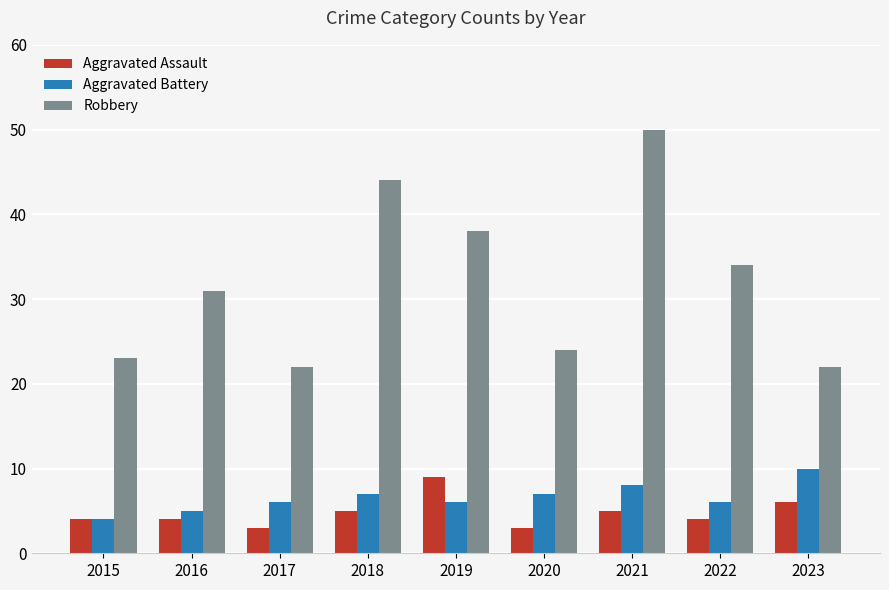

Reading left to right, list all the values displayed in this chart.

Aggravated Assault: 4	4	3	5	9	3	5	4	6
Aggravated Battery: 4	5	6	7	6	7	8	6	10
Robbery: 23	31	22	44	38	24	50	34	22